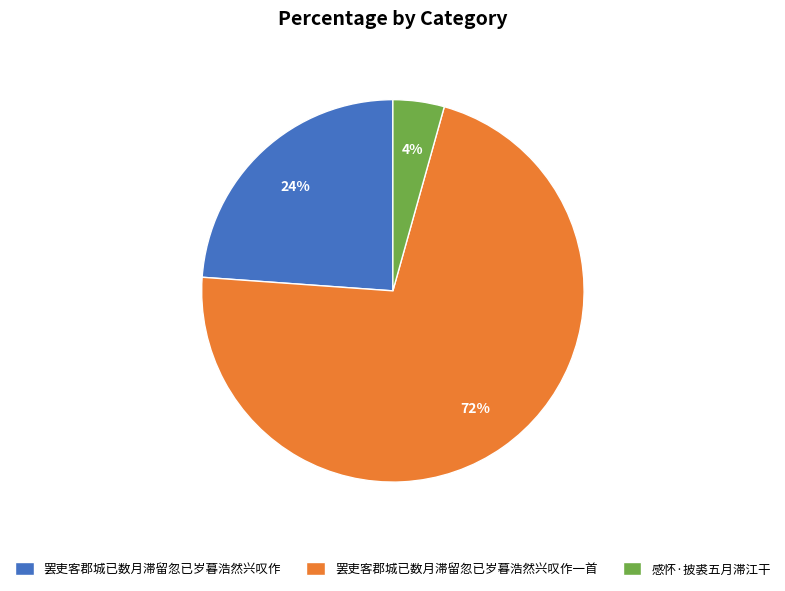

Count the number of slices in the pie.

3